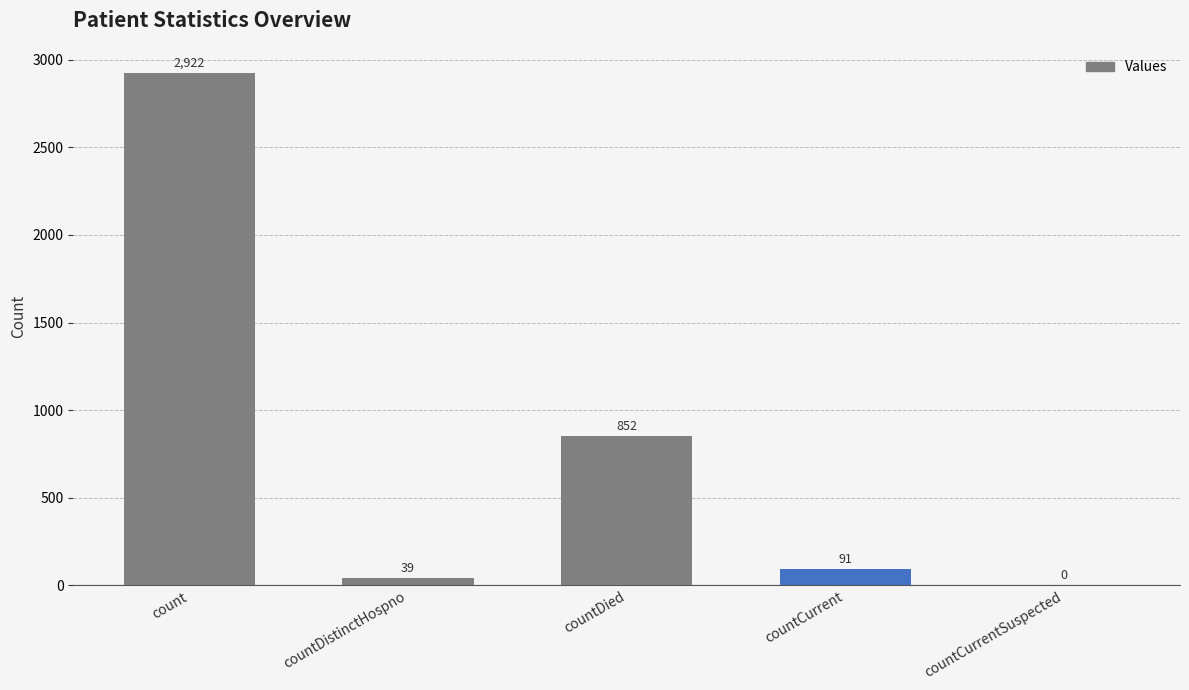

What is the sum of all values?

3904